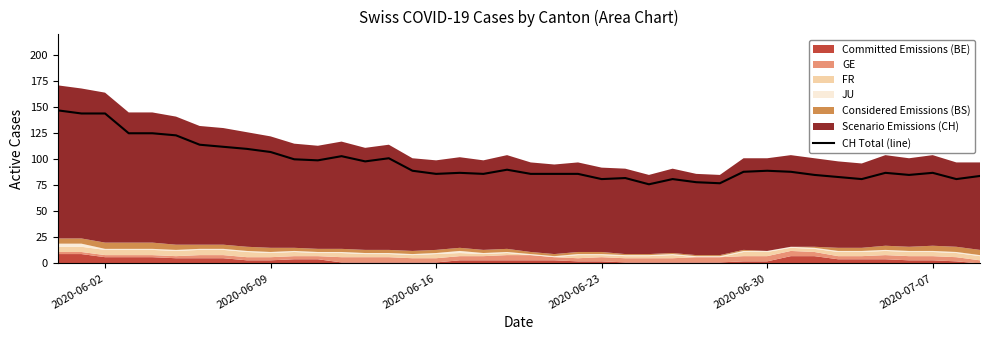

The CH Total (line) series shows 87 at 2020-07-07. True or false?

True